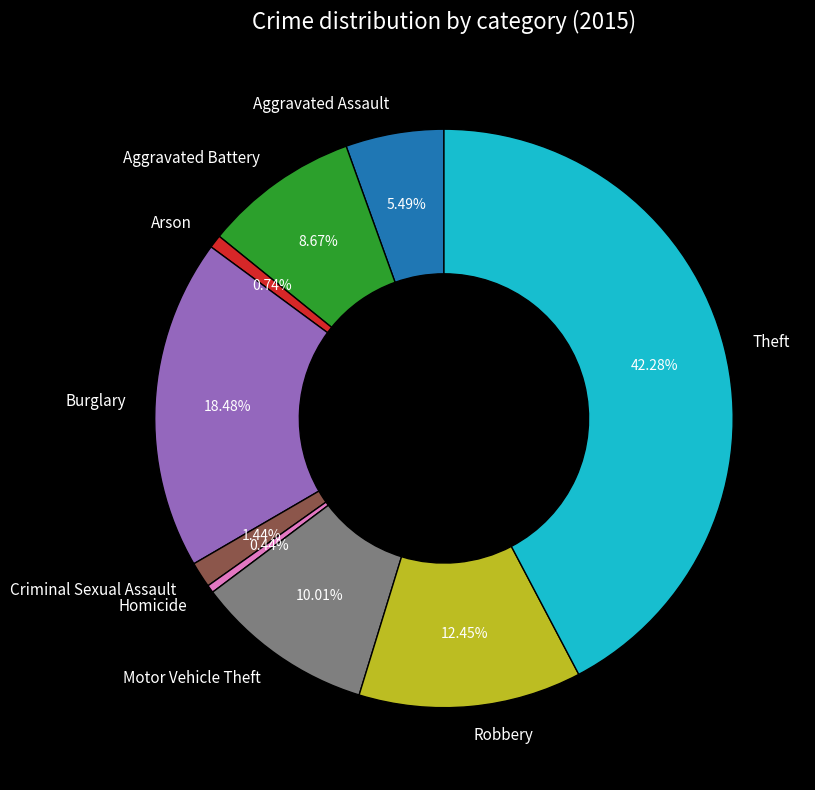

True or false: Arson accounts for 11% of the total.

False